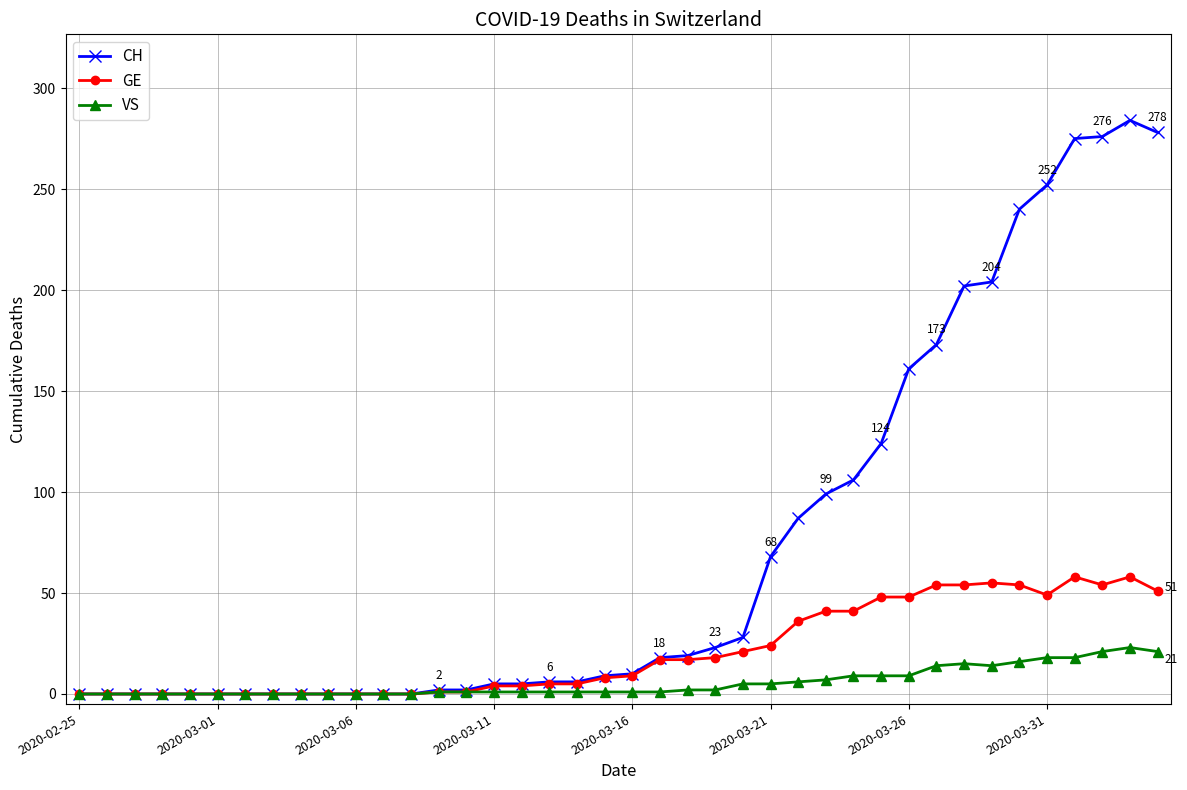

Rank the series by their maximum value, from lowest to highest.

VS, GE, CH